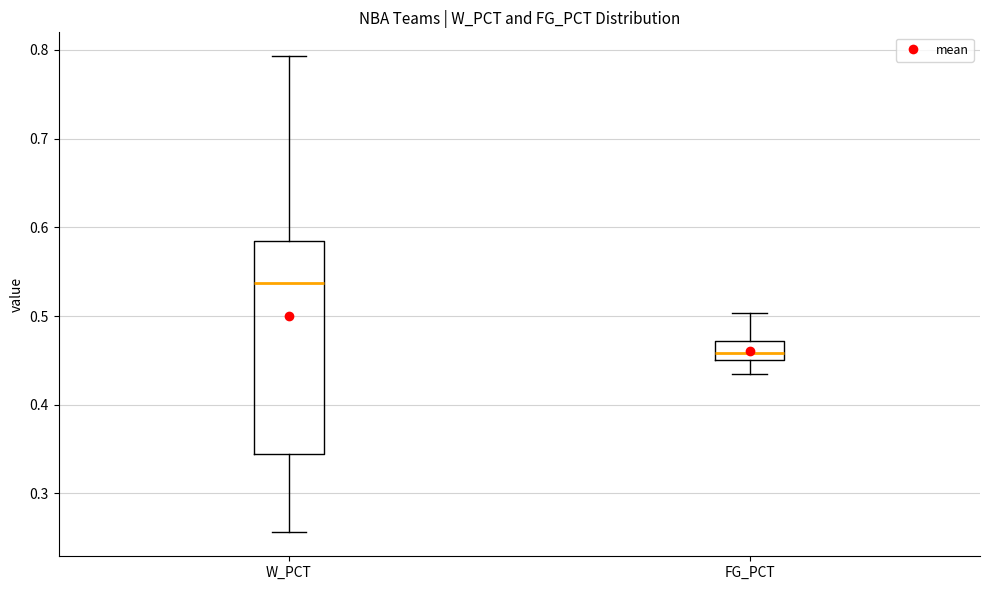

Reading left to right, transcribe this box plot: for each box, give where its median line is, the range the box spans, and where its two whiskers end, as read against the y-axis. The values are not printed on the chart, so give them approximately, as read against the axis.

W_PCT: median 0.54, box 0.34 to 0.59, whiskers 0.26 to 0.79
FG_PCT: median 0.46, box 0.45 to 0.47, whiskers 0.44 to 0.50